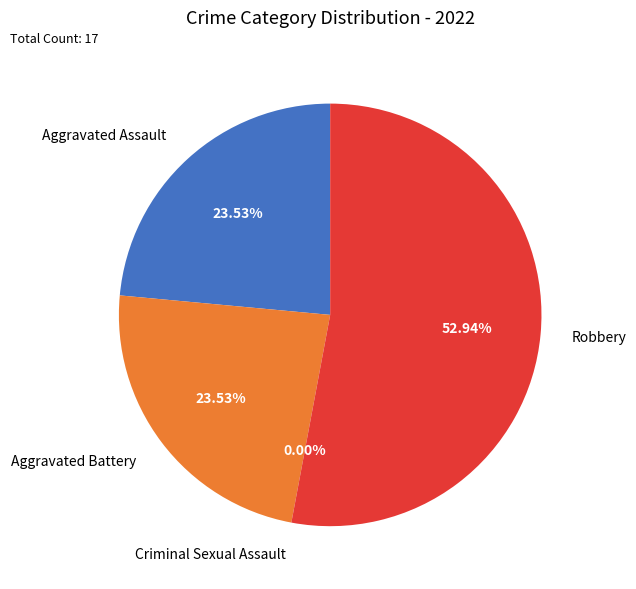

Which slice is the smallest?

Criminal Sexual Assault